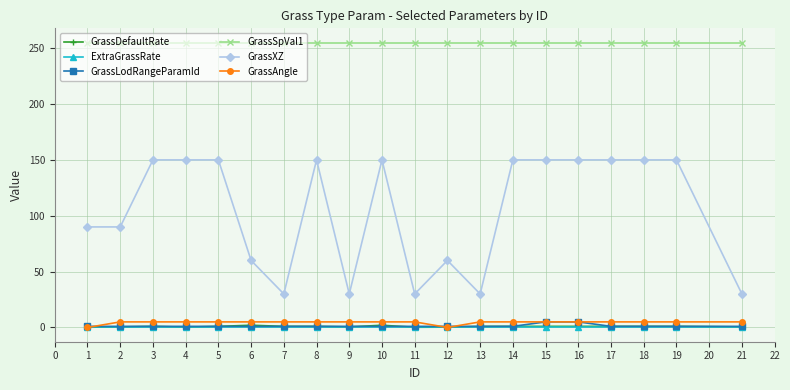

Which series has the largest total across all categories?

GrassSpVal1